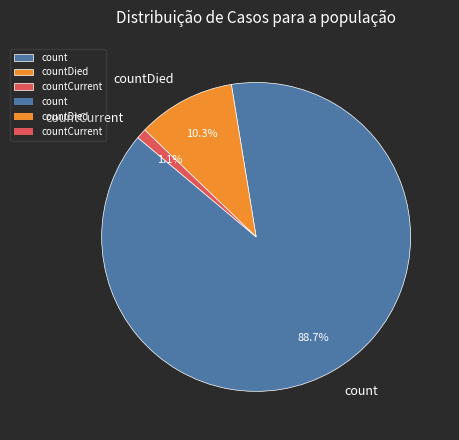

Between countCurrent and countDied, which is larger?

countDied